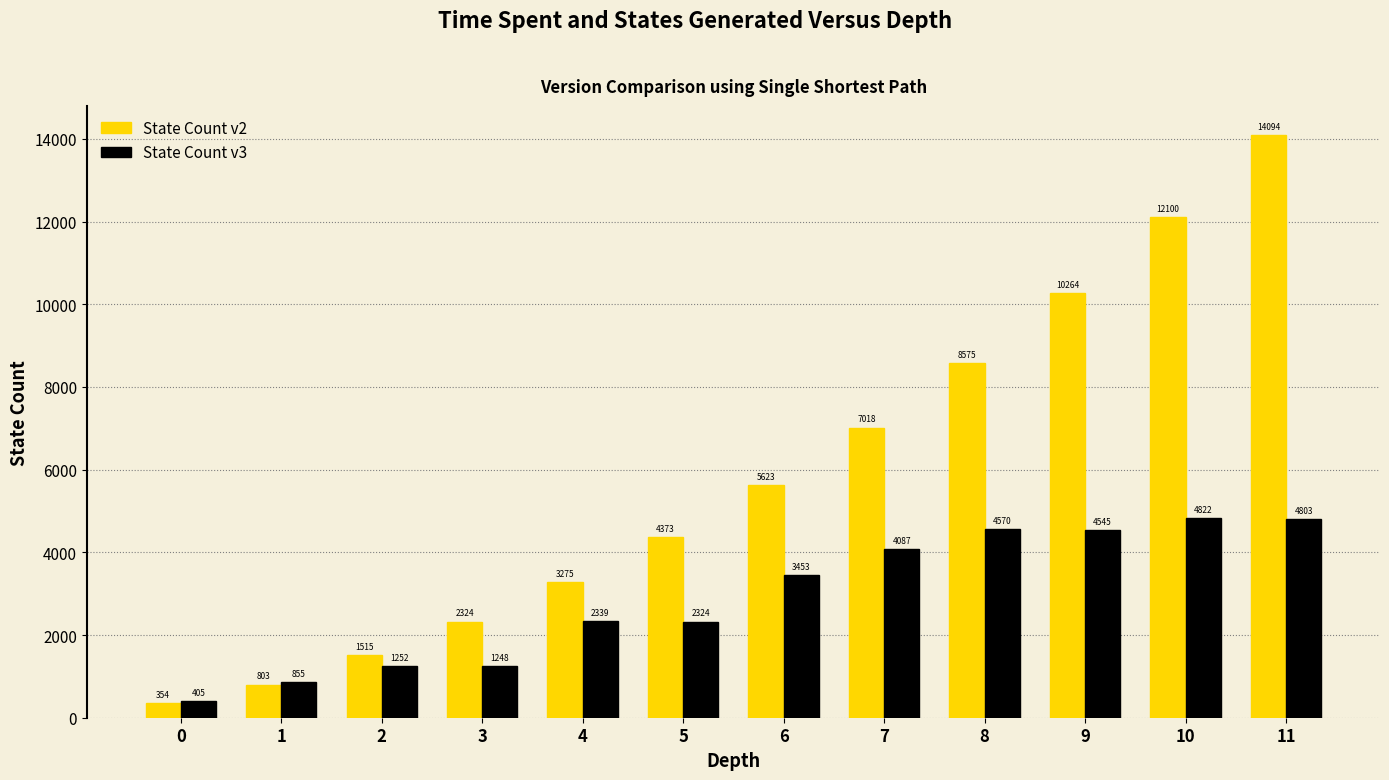

At 1, list the series in order from smallest to largest.

State Count v2, State Count v3